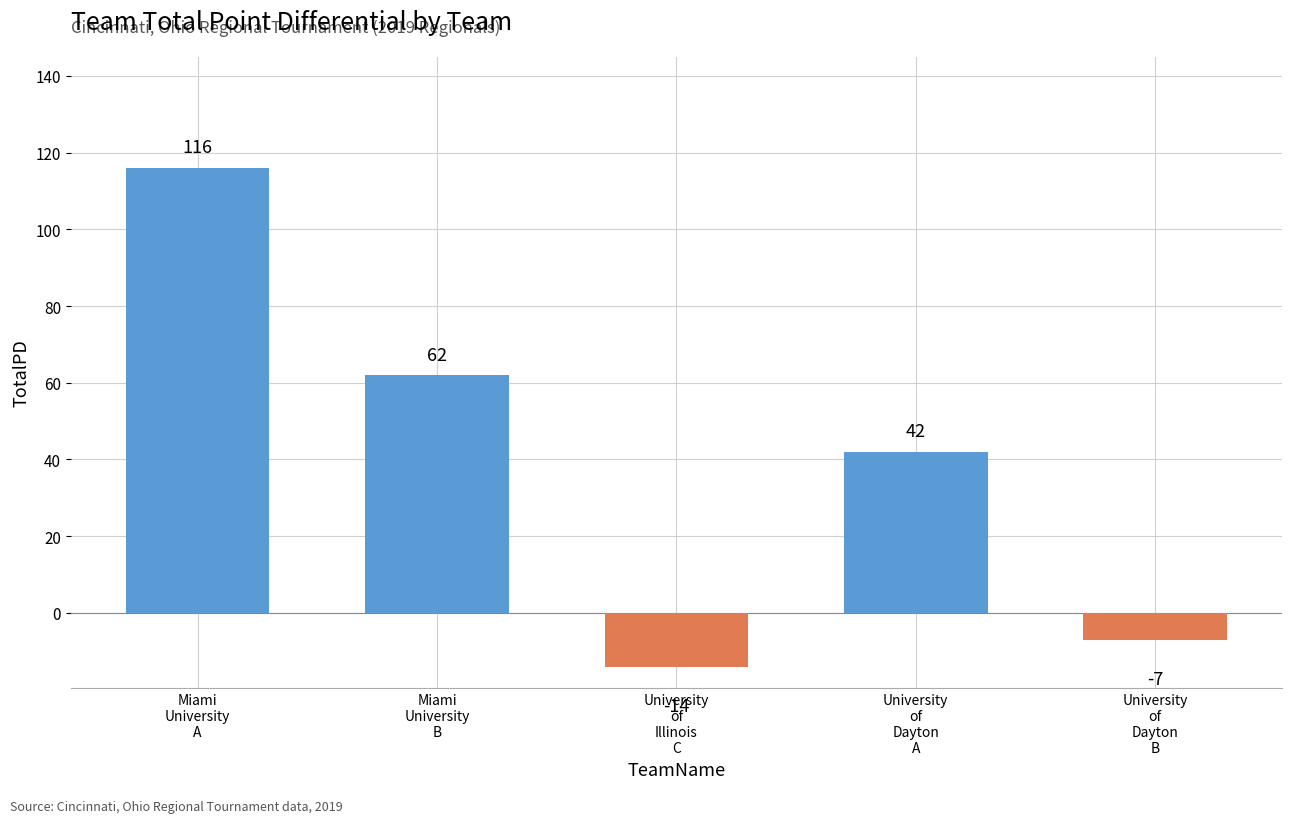

What is the sum of all values?

199